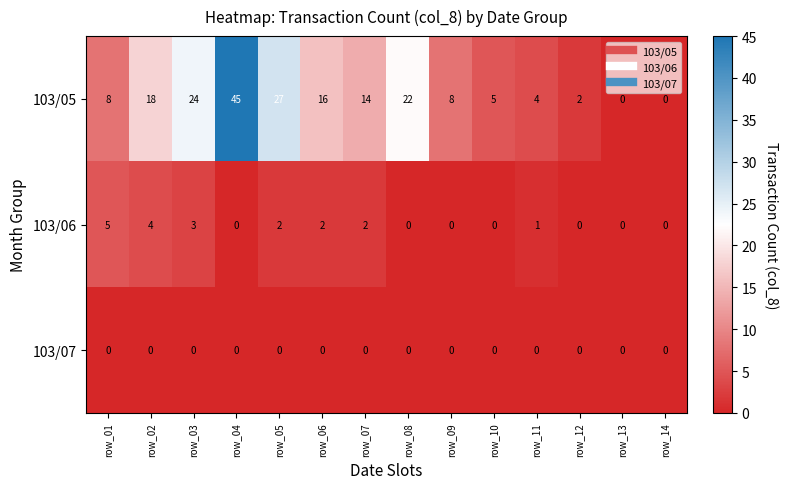

What is the spread (max minus min) of values at row_07?

14